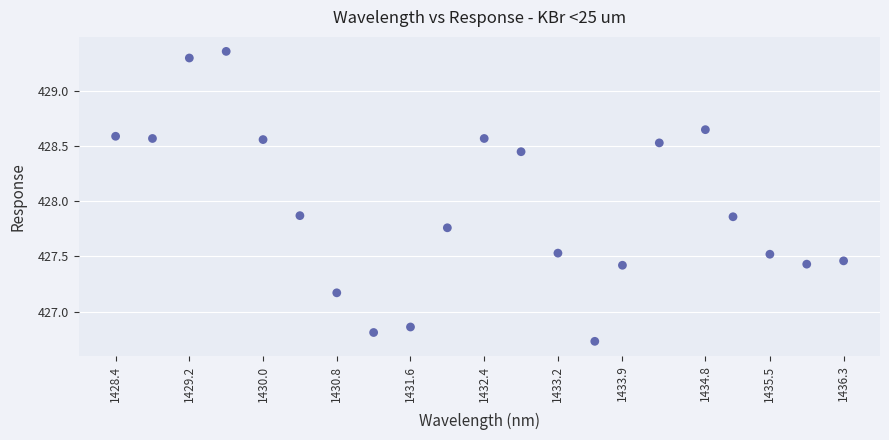

What is the range of Y values (max minus min)?

2.6